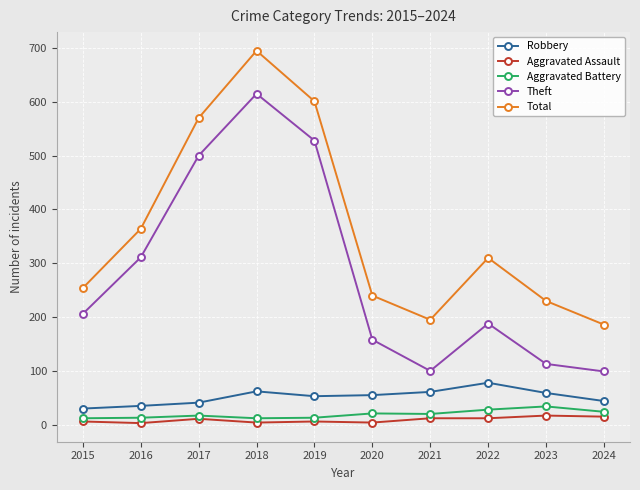

In Total, how many points are higher than both neighbors (excluding endpoints)?

2